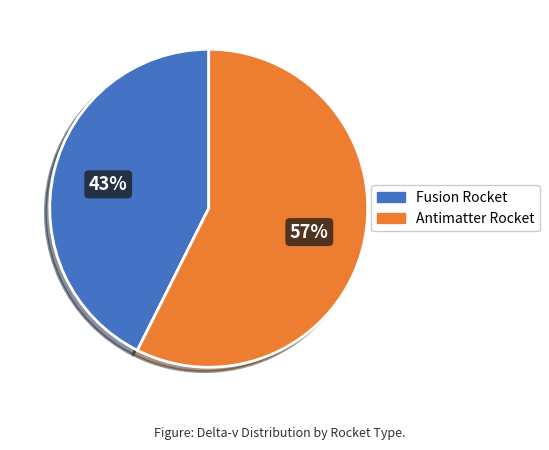

Do Fusion Rocket and Antimatter Rocket together represent more than half of the pie?

Yes